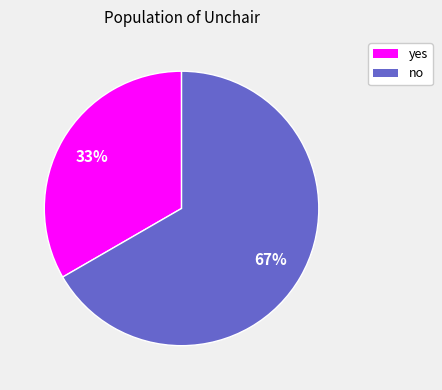

To the nearest percent, what is the combined percentage of yes and no?

100%